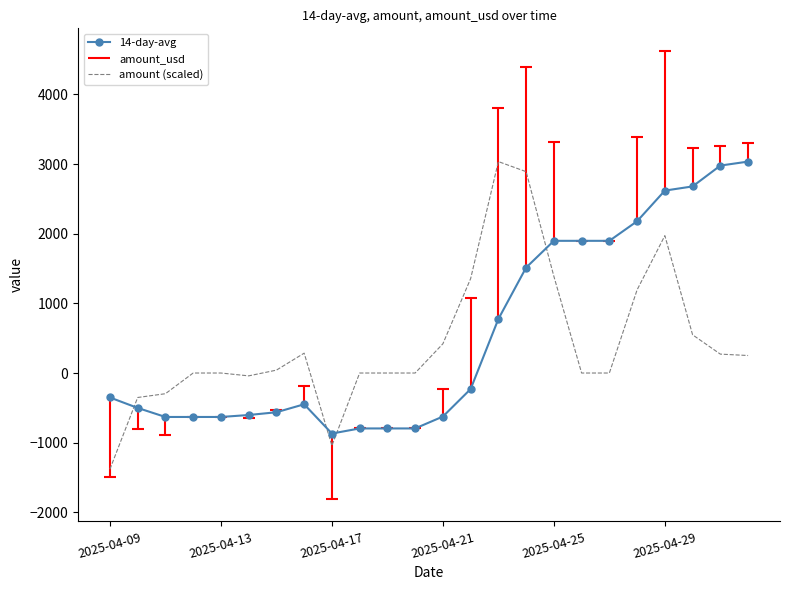

How many data points in amount (scaled) are less than 41?

12